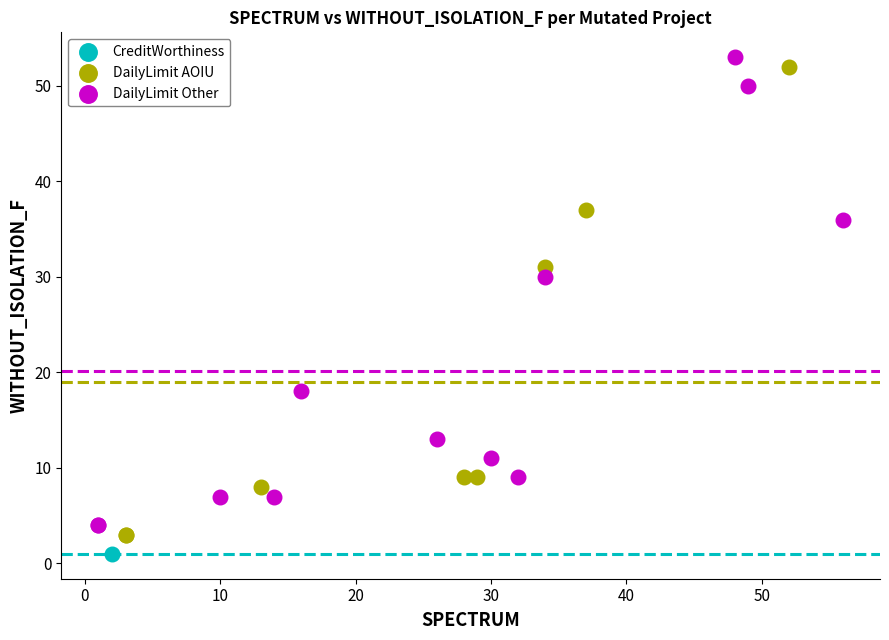

What are all the series names shown in the legend?

CreditWorthiness, DailyLimit AOIU, DailyLimit Other